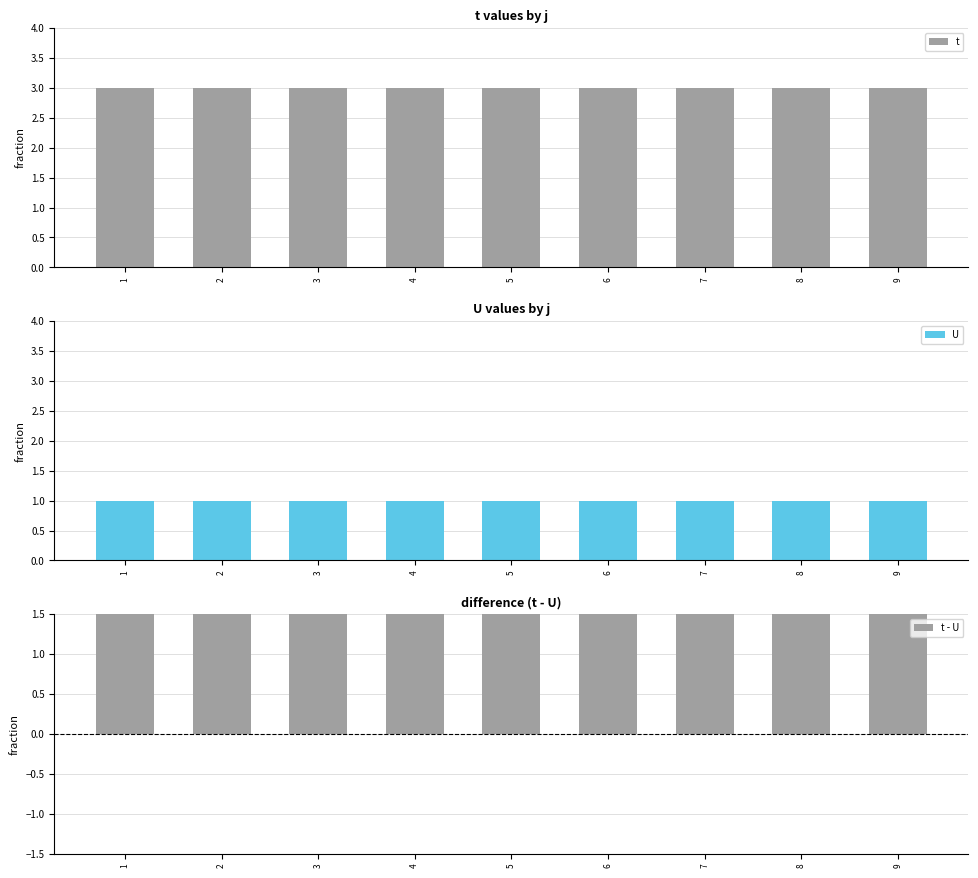

List the series in order of their peak value, lowest first.

U, t - U, t